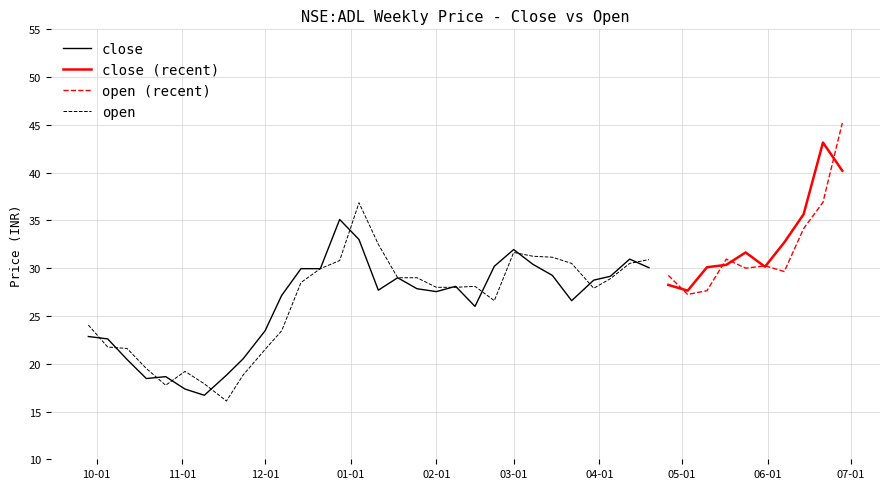

Is the value of open at 2021-03-08 greater than the value of close at 2021-03-01?

No